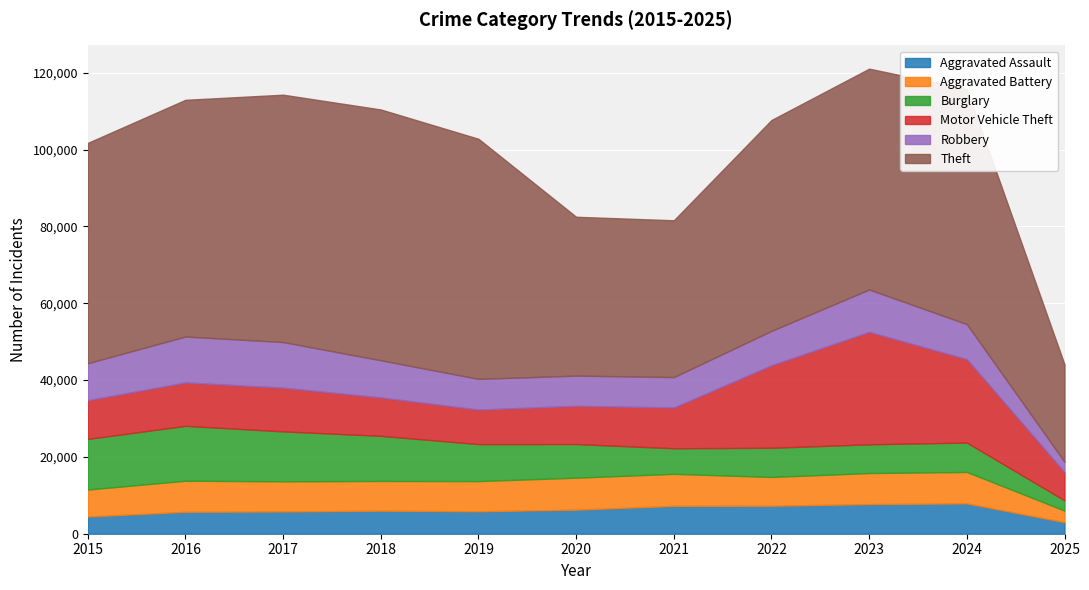

What is the total value across all series at 2024?

115785